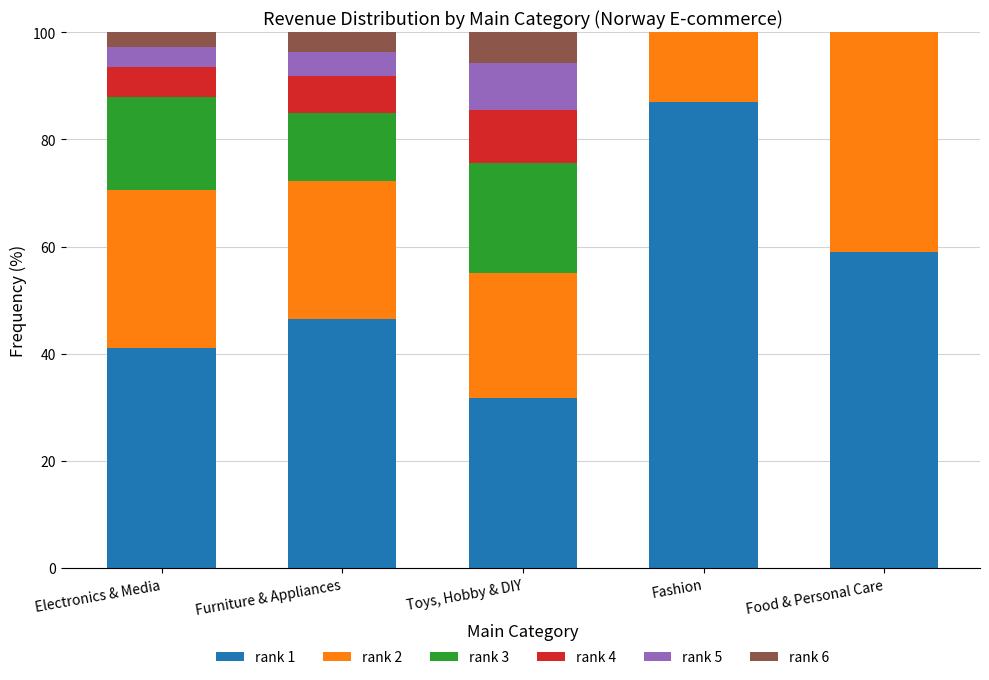

What is the highest value of the rank 1 series?

86.9